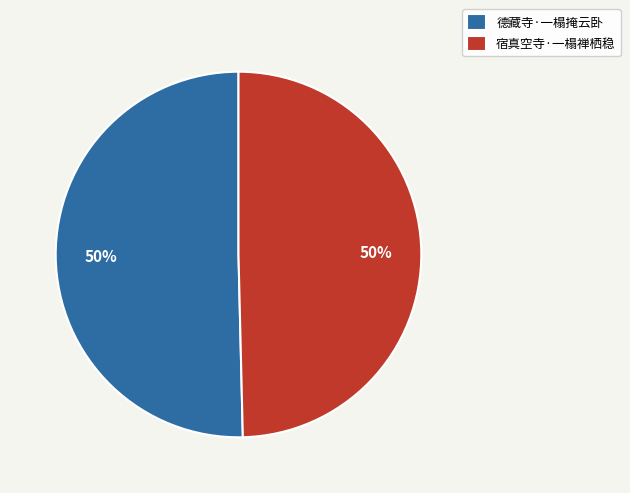

Approximately how many times larger is the value at 德藏寺·一榻掩云卧 compared to 宿真空寺·一榻禅栖稳?

1.0